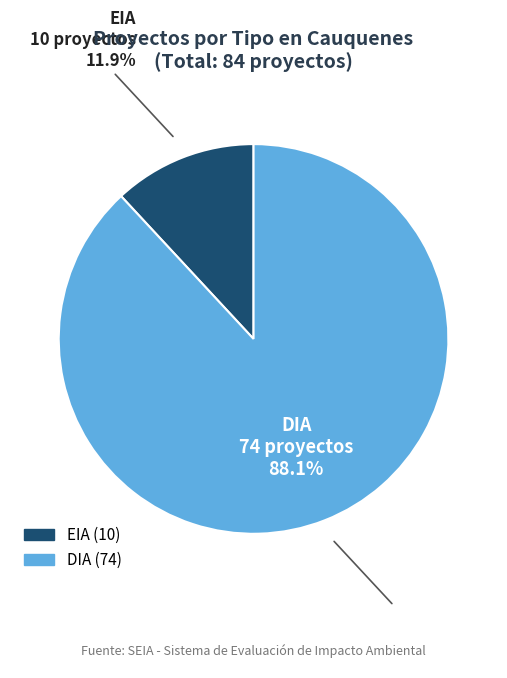

To the nearest percent, what percentage of the pie is EIA?

12%